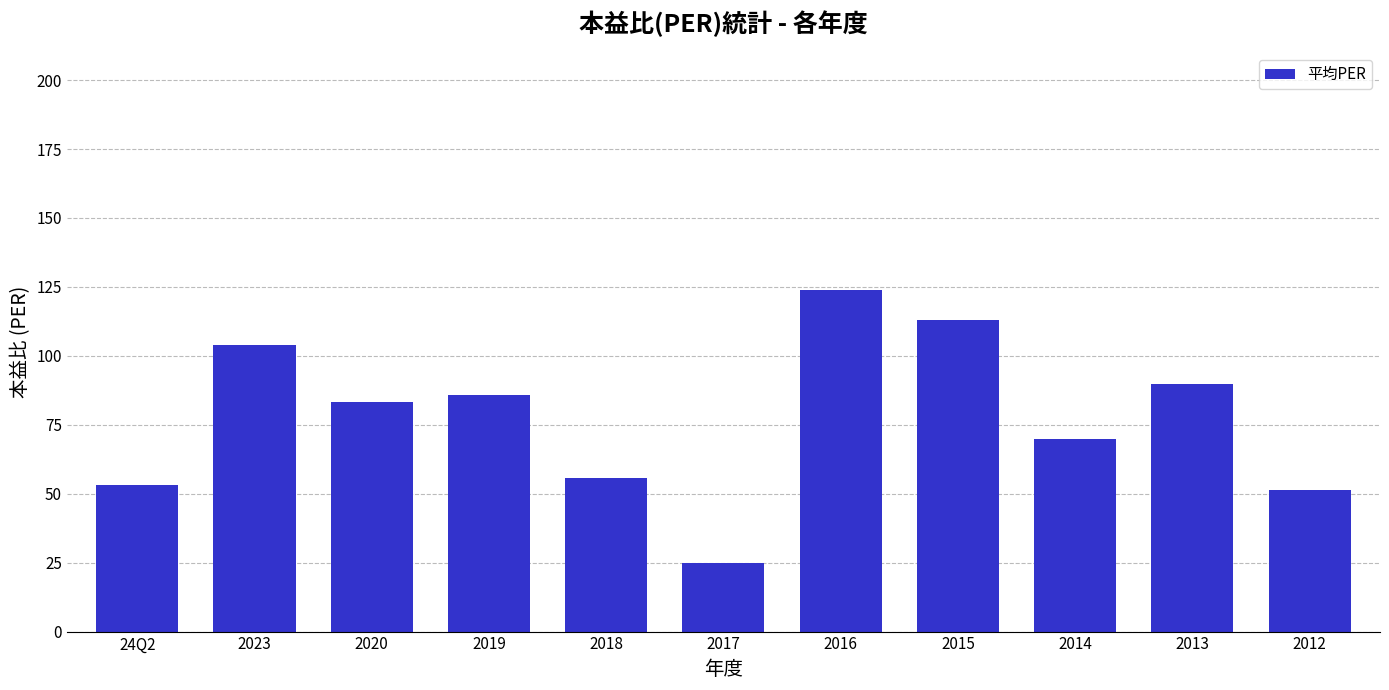

What position from the left is 2013?

10